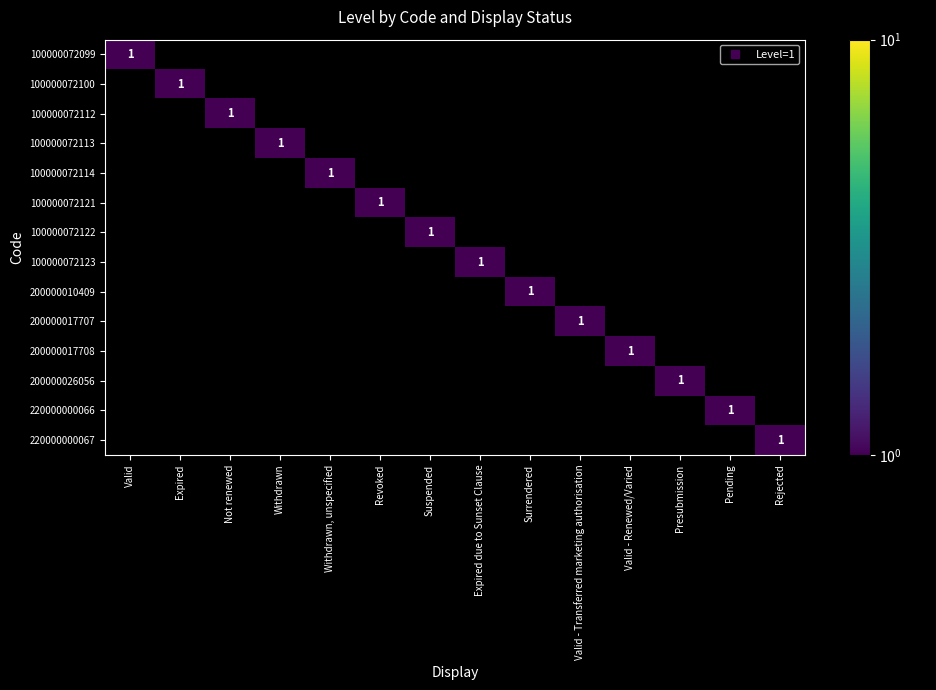

What is the total value across all series at Pending?

1